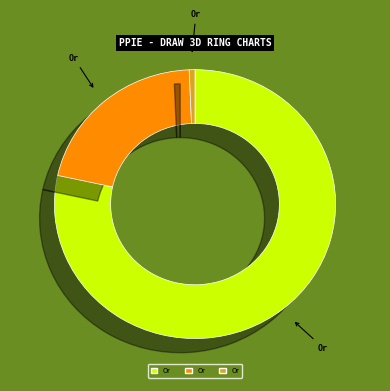

Do Paid Keywords and Organic Traffic together represent more than half of the pie?

Yes